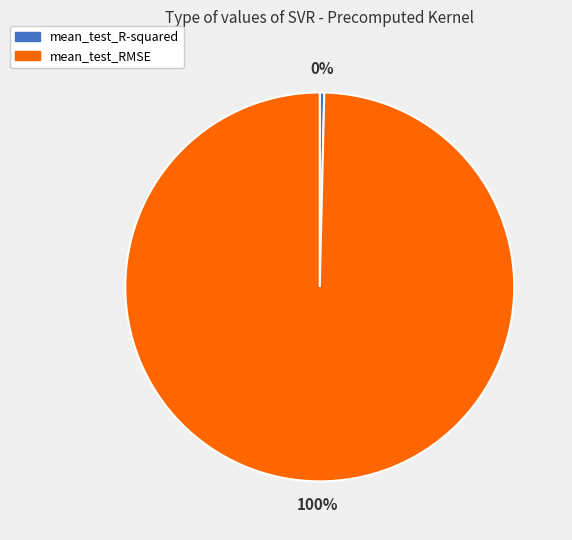

Does any single category account for the majority?

Yes